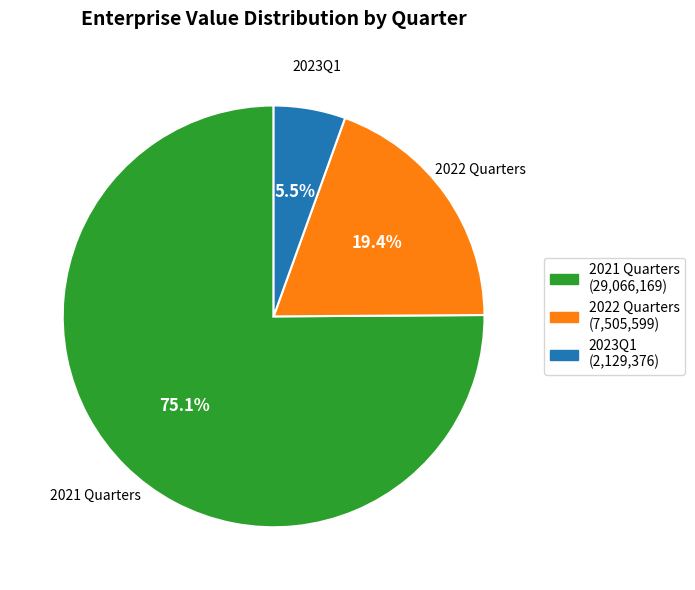

Is there any slice that represents more than half of the pie?

Yes